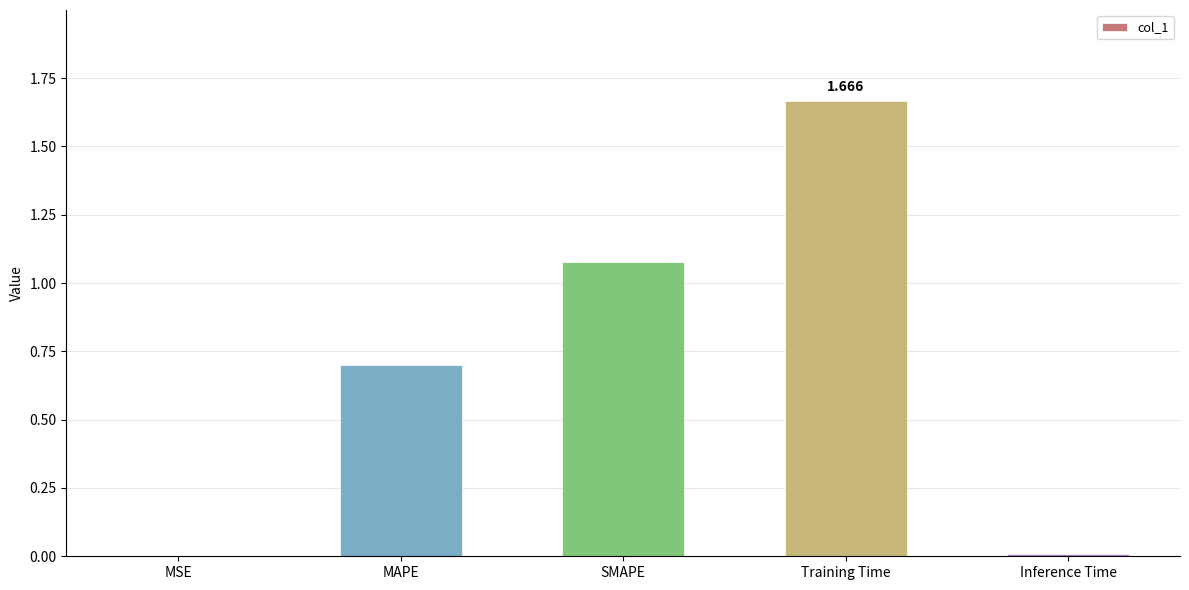

Between Training Time and Inference Time, which is larger?

Training Time